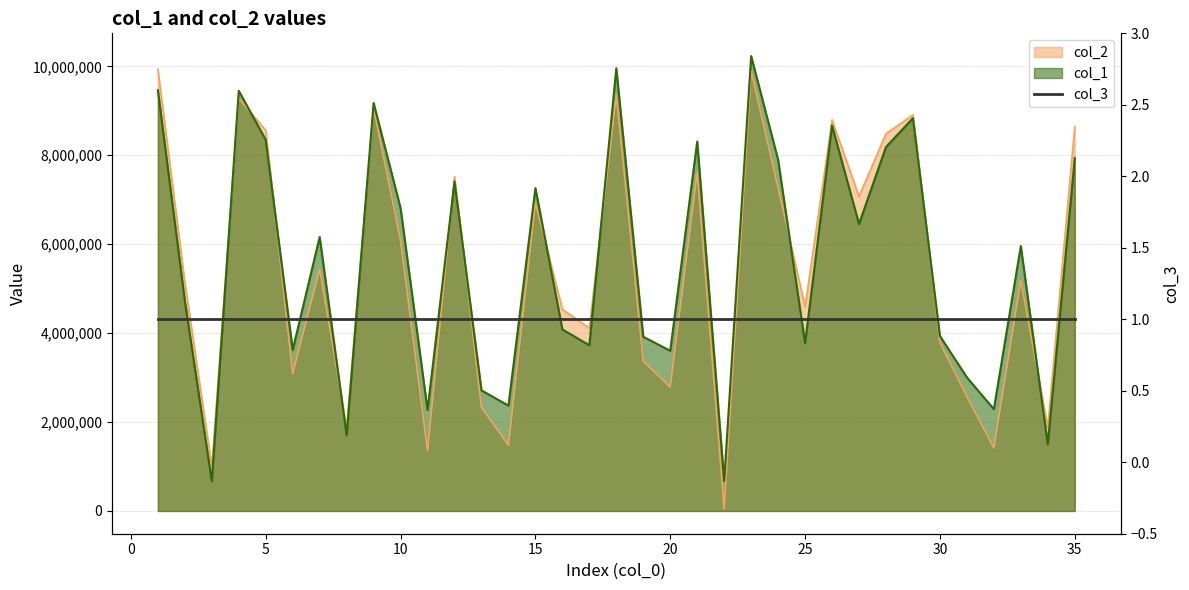

At which label is col_2 closest to 4988928?

2